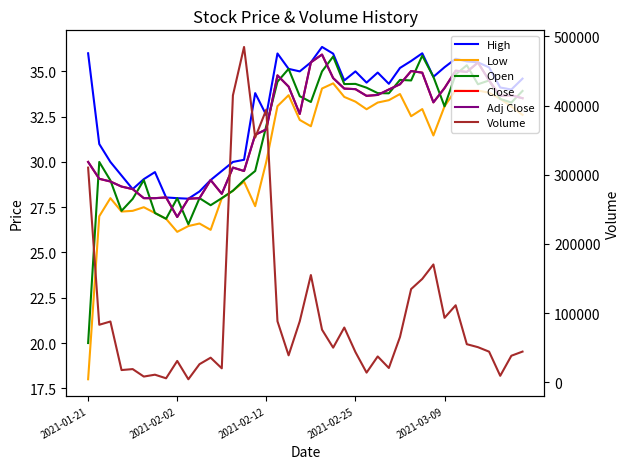

Reading left to right, list all the values displayed in this chart.

High: 36.0	31.0	30.0	29.2	28.5	29.1	29.4	28.0	28.0	28.0	28.4	29.0	29.5	30.0	30.1	33.8	32.6	36.0	35.1	35.0	35.5	36.4	36.0	34.5	35.0	34.4	34.9	34.3	35.2	35.6	36.0	34.7	35.2	35.7	35.5	35.5	35.2	34.1	34.0	34.6
Low: 18.0	27.0	28.0	27.3	27.3	27.5	27.2	26.9	26.1	26.5	26.6	26.2	28.0	28.4	28.9	27.6	30.0	33.1	33.7	32.3	32.0	34.1	34.3	33.6	33.3	32.9	33.3	33.4	33.8	32.5	32.9	31.5	33.1	34.0	33.9	33.9	33.8	33.5	33.1	32.6
Open: 20.0	30.0	29.0	27.3	28.0	29.0	27.2	26.9	28.0	26.6	28.0	27.6	28.0	28.4	29.0	29.5	32.0	34.4	35.1	33.6	33.3	35.0	35.8	34.3	34.3	34.1	33.8	33.8	34.5	34.5	35.9	34.7	33.1	34.8	35.3	34.3	34.5	33.5	33.3	33.9
Close: 30.0	29.1	28.9	28.6	28.5	28.0	28.0	28.0	27.0	28.0	28.0	29.0	28.2	29.7	29.5	31.5	31.8	34.8	34.2	32.6	35.5	35.9	34.6	34.0	34.0	33.6	33.7	34.0	34.3	35.0	34.9	33.3	34.1	35.0	35.0	35.5	34.5	33.6	33.7	33.5
Adj Close: 30.0	29.1	28.9	28.6	28.5	28.0	28.0	28.0	27.0	28.0	28.0	29.0	28.2	29.7	29.5	31.5	31.8	34.8	34.2	32.6	35.5	35.9	34.6	34.0	34.0	33.6	33.7	34.0	34.3	35.0	34.9	33.3	34.1	35.0	35.0	35.5	34.5	33.6	33.7	33.5
Volume: 310300.0	83100.0	87800.0	17600.0	19000.0	8200.0	10900.0	5700.0	30800.0	4300.0	26100.0	35500.0	20100.0	414800.0	484800.0	353800.0	394300.0	88200.0	38900.0	88100.0	155000.0	76000.0	50000.0	79100.0	43600.0	13900.0	37300.0	20600.0	65400.0	134700.0	149400.0	170300.0	93100.0	111300.0	55000.0	50700.0	44200.0	9300.0	38300.0	44300.0